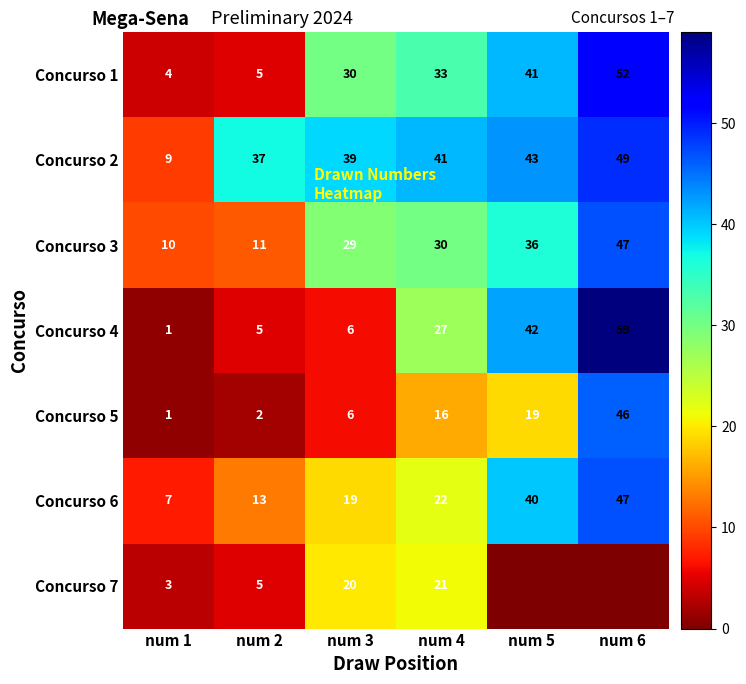

Rank the categories by Concurso 5 value from lowest to highest.

num 1, num 2, num 3, num 4, num 5, num 6